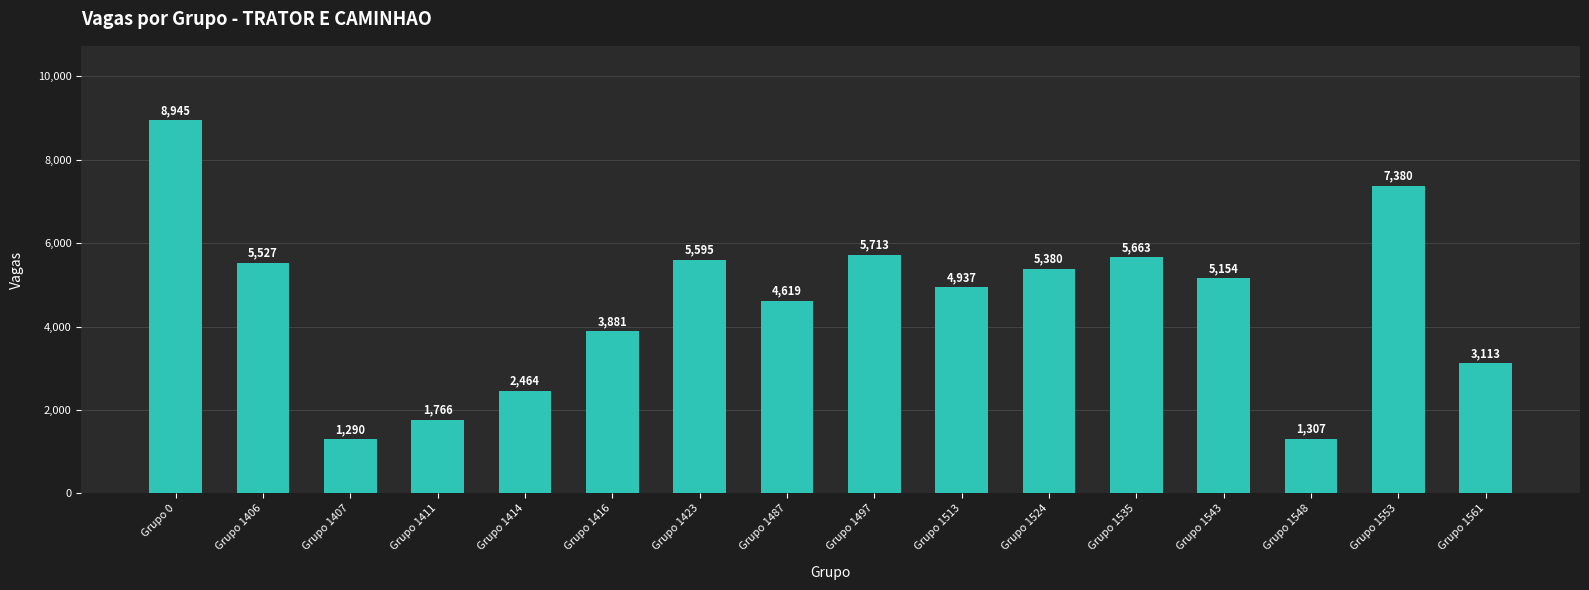

Reading left to right, what are all the values shown in this chart?

Grupo 0=8945	Grupo 1406=5527	Grupo 1407=1290	Grupo 1411=1766	Grupo 1414=2464	Grupo 1416=3881	Grupo 1423=5595	Grupo 1487=4619	Grupo 1497=5713	Grupo 1513=4937	Grupo 1524=5380	Grupo 1535=5663	Grupo 1543=5154	Grupo 1548=1307	Grupo 1553=7380	Grupo 1561=3113